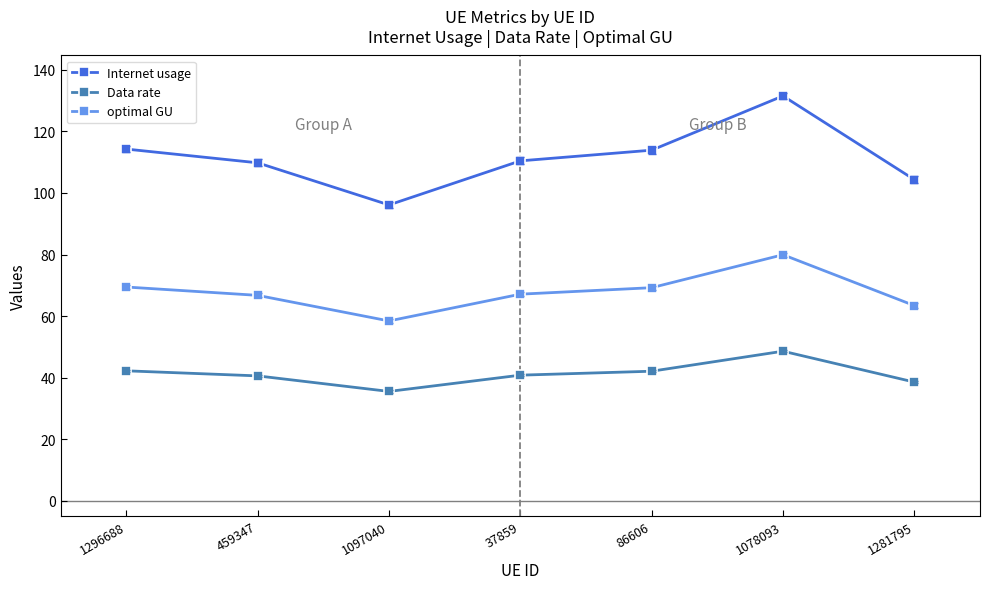

What is the label of the 4th point from the left?

37859